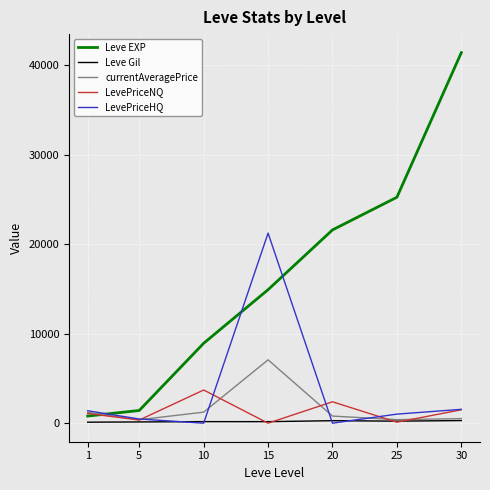

What are all the series names shown in the legend?

Leve EXP, Leve Gil, currentAveragePrice, LevePriceNQ, LevePriceHQ